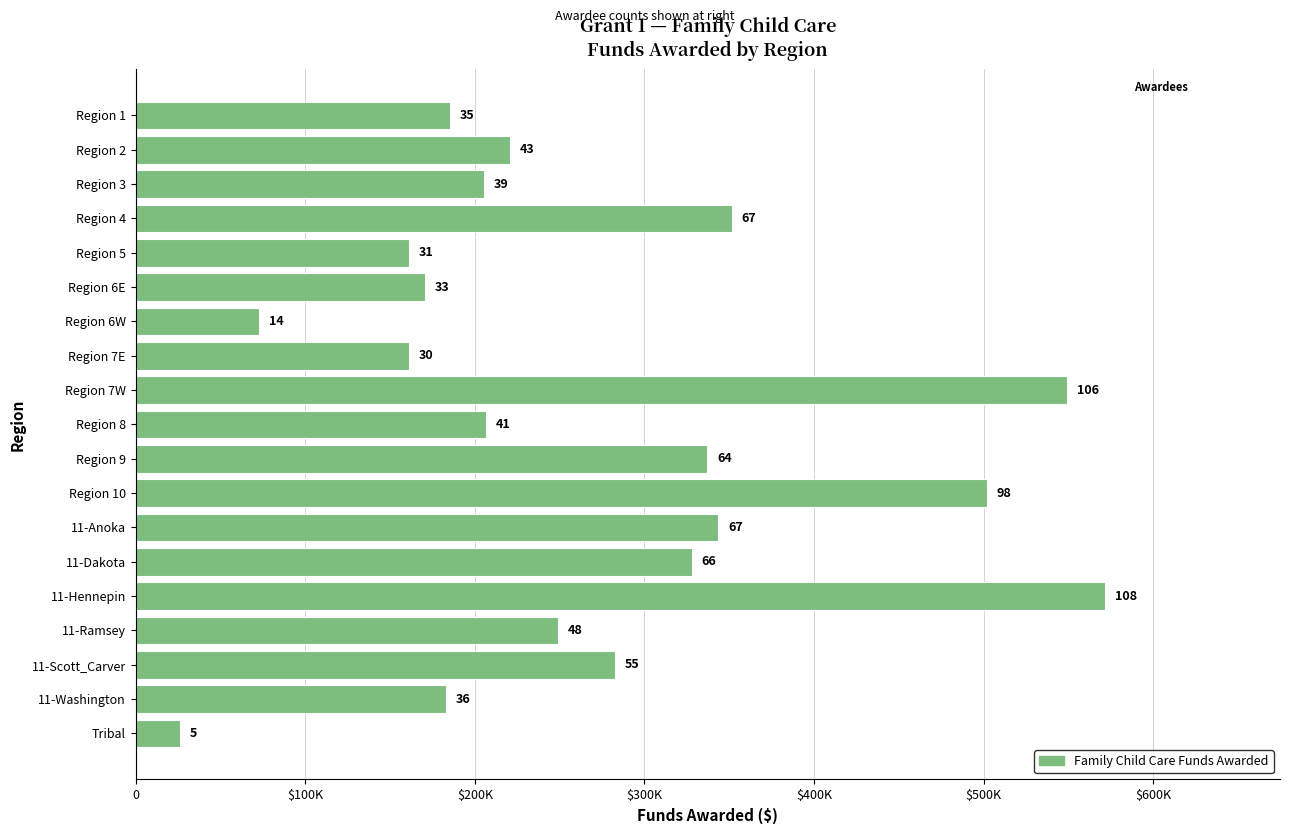

Does the chart contain any negative values?

No